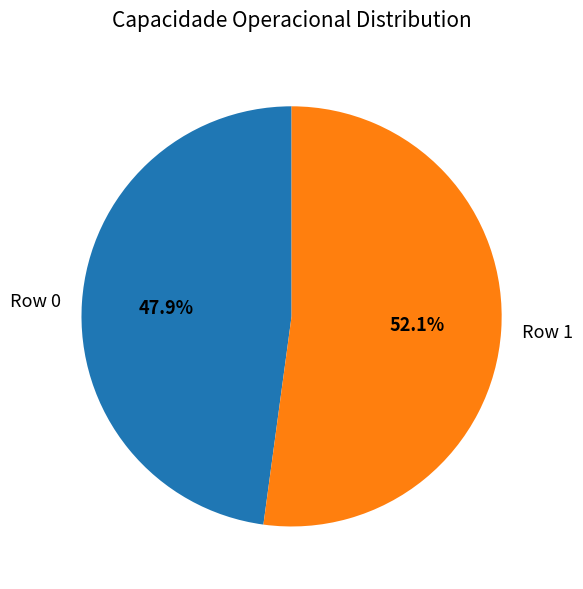

To the nearest percent, what is the combined percentage of Row 1 and Row 0?

100%